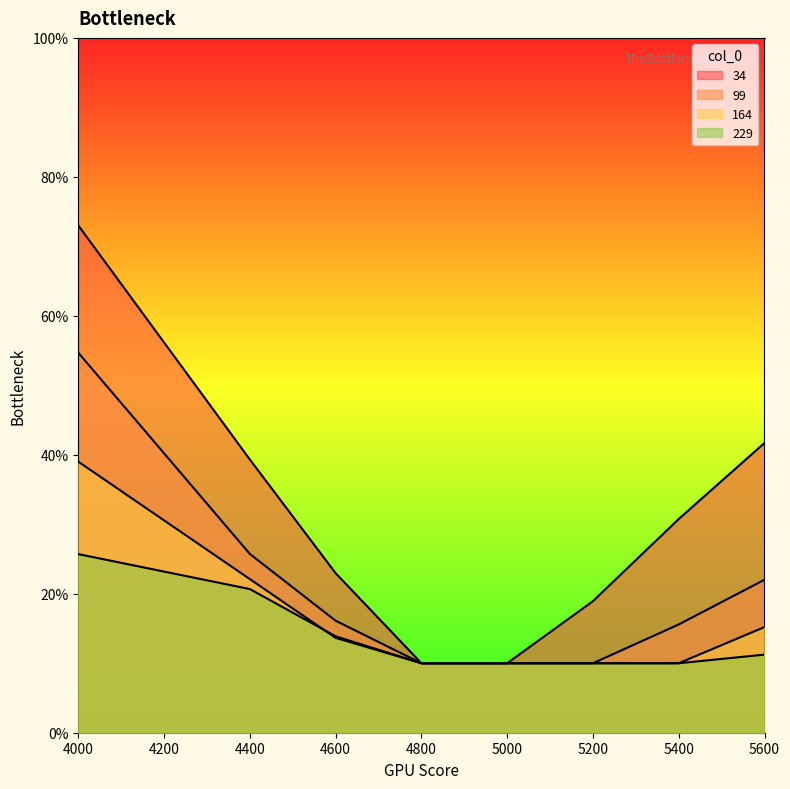

True or false: 229 and 99 cross at least once.

False